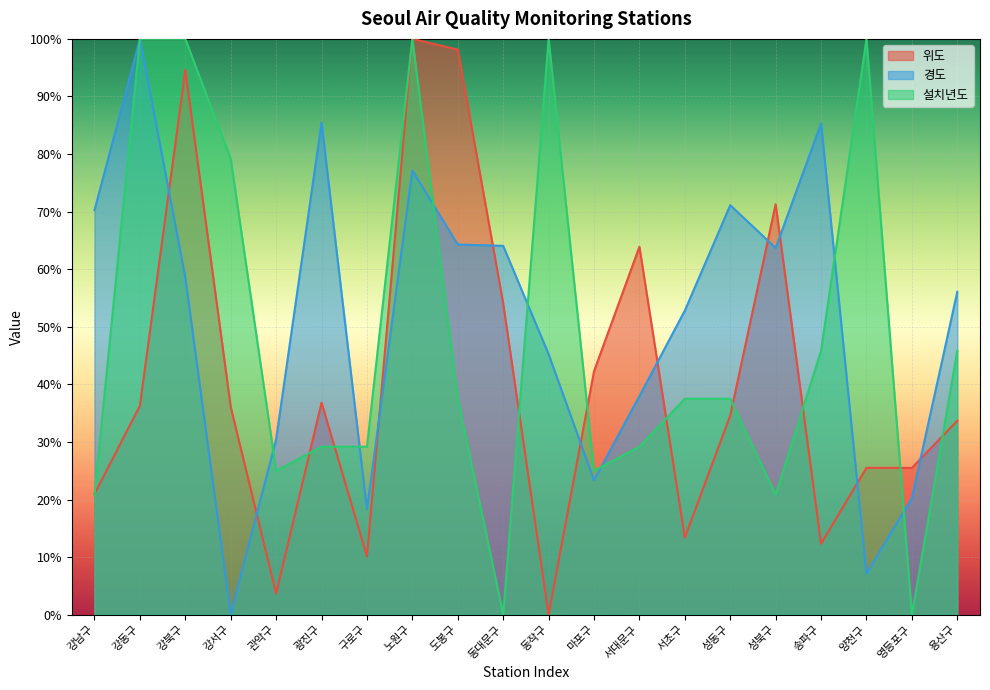

At which label does 위도 first exceed 36?

강동구